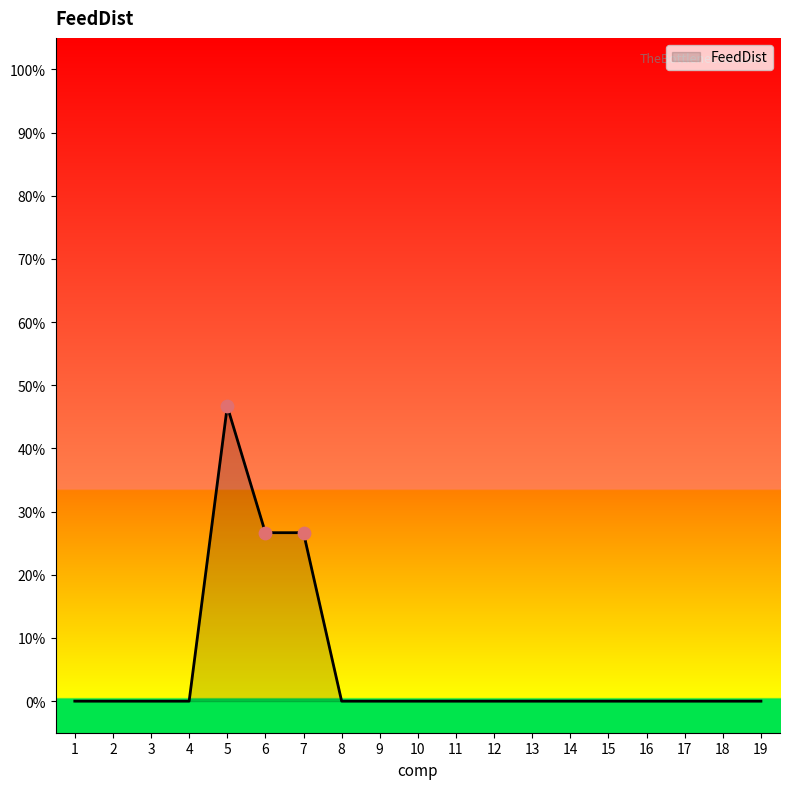

Between 8 and 12, which is larger?

8